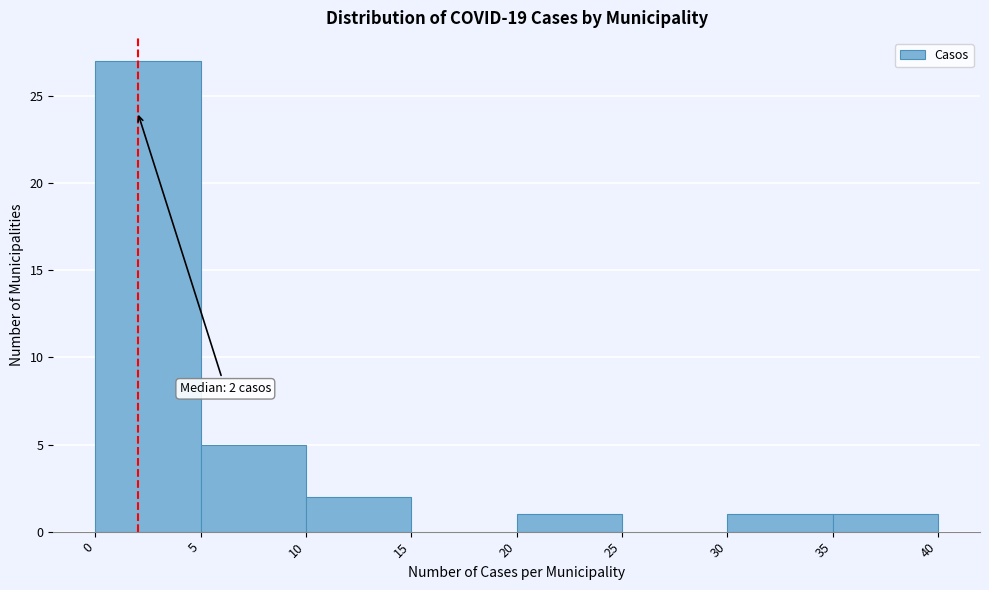

Which range on the x-axis has the tallest bar?

0 to 5